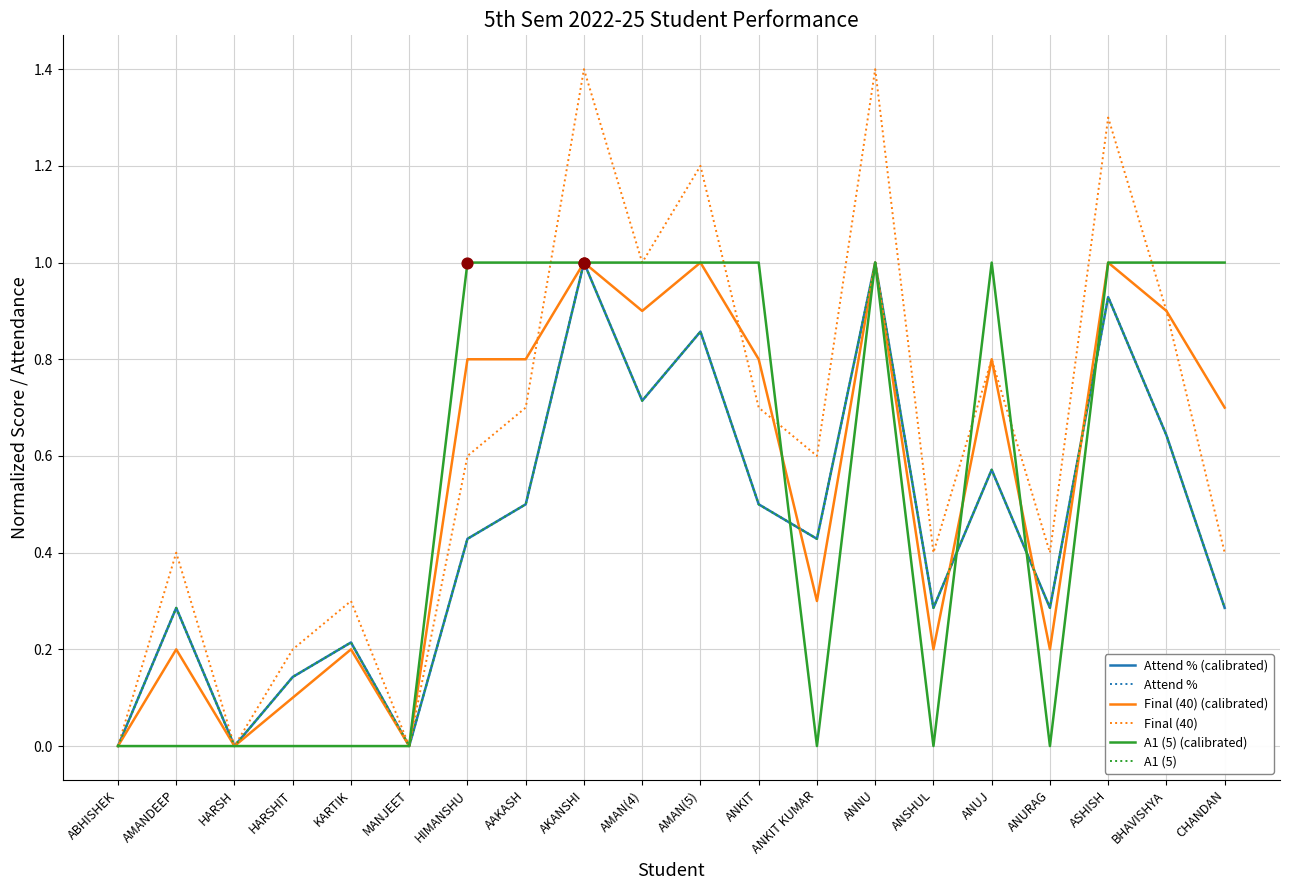

What is the total value across all series at ANKIT KUMAR?

2.2